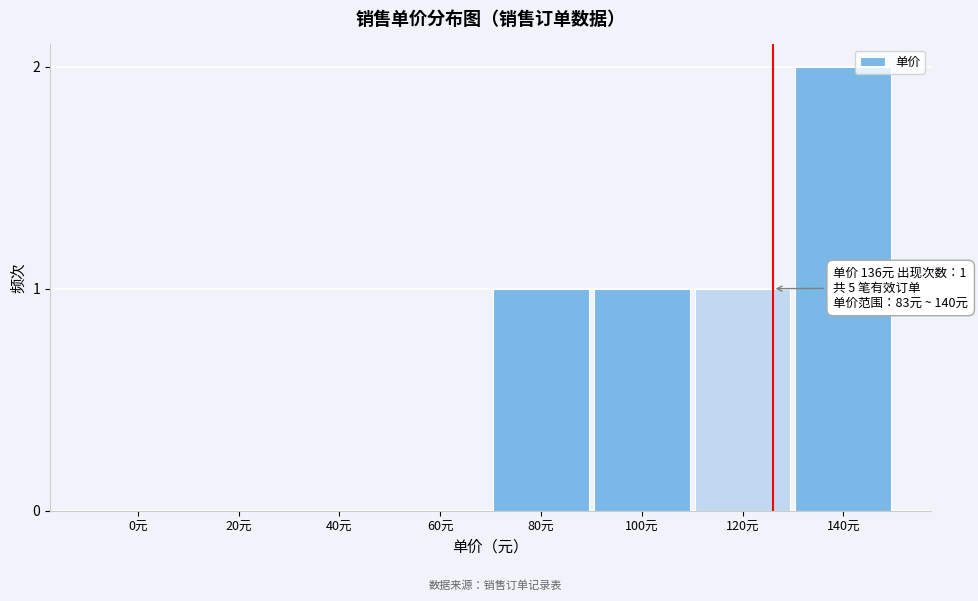

Reading left to right, transcribe all the data shown in this chart.

0元=0	20元=0	40元=0	60元=0	80元=1	100元=1	120元=1	140元=2